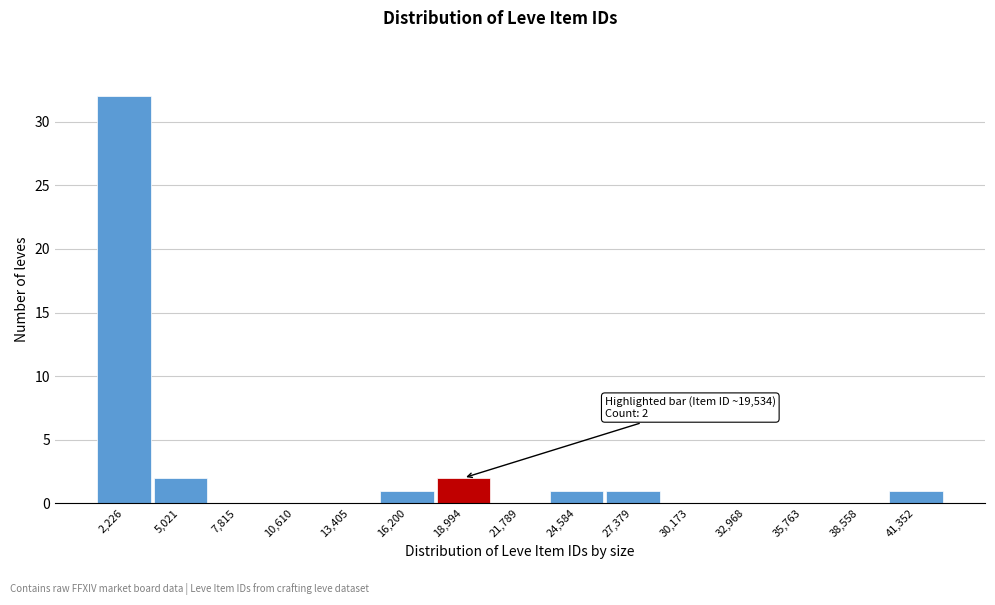

Reading left to right, list all the values displayed in this chart.

2,226=32	5,021=2	7,815=0	10,610=0	13,405=0	16,200=1	18,994=2	21,789=0	24,584=1	27,379=1	30,173=0	32,968=0	35,763=0	38,558=0	41,352=1